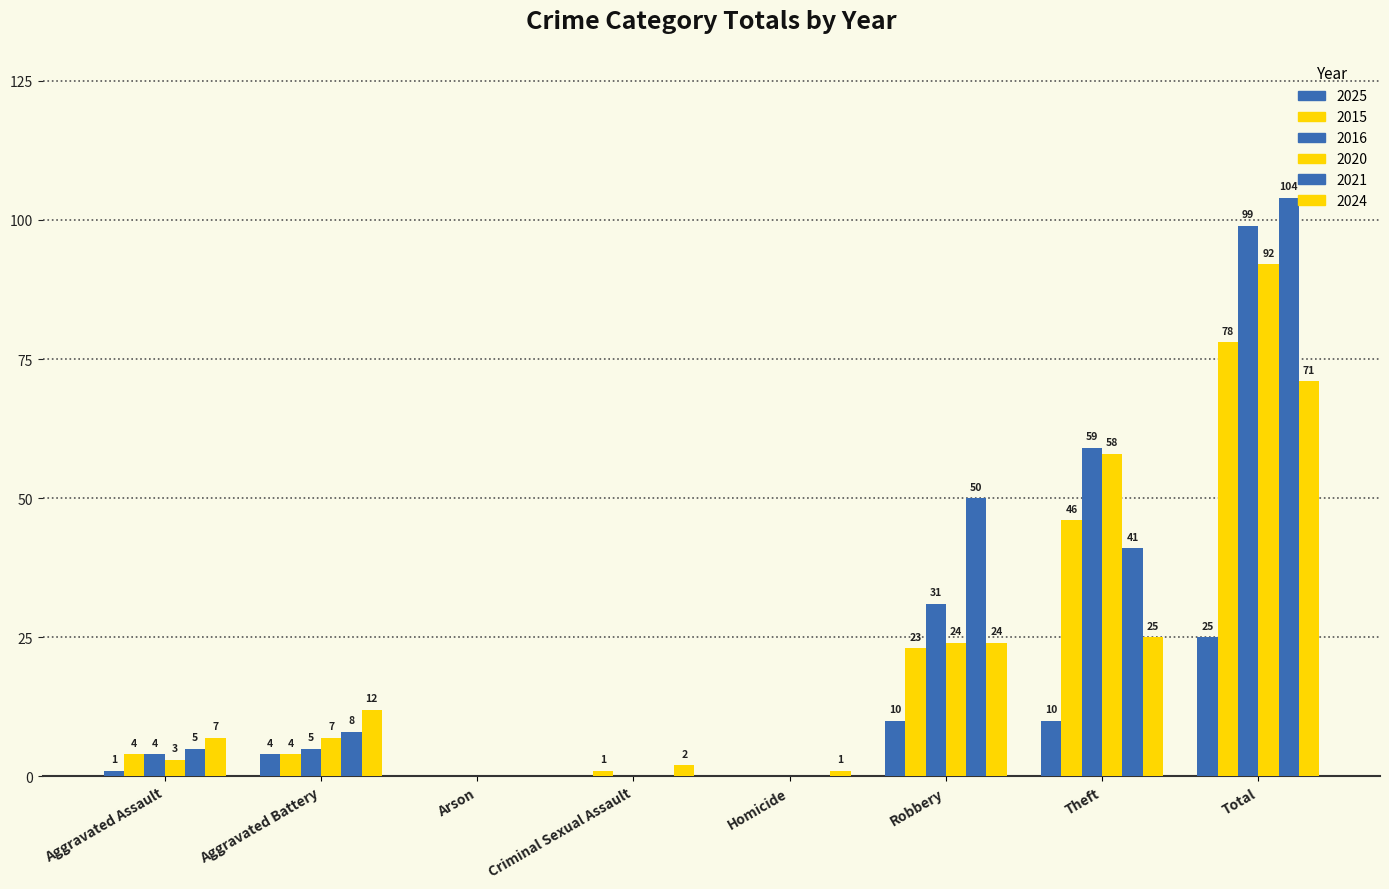

Does the chart contain stacked bars?

No